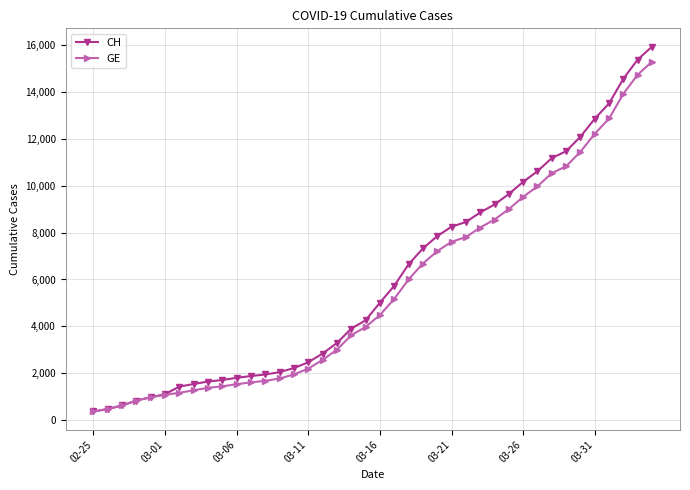

What is the value of the GE point at the 20th from the left?

3978